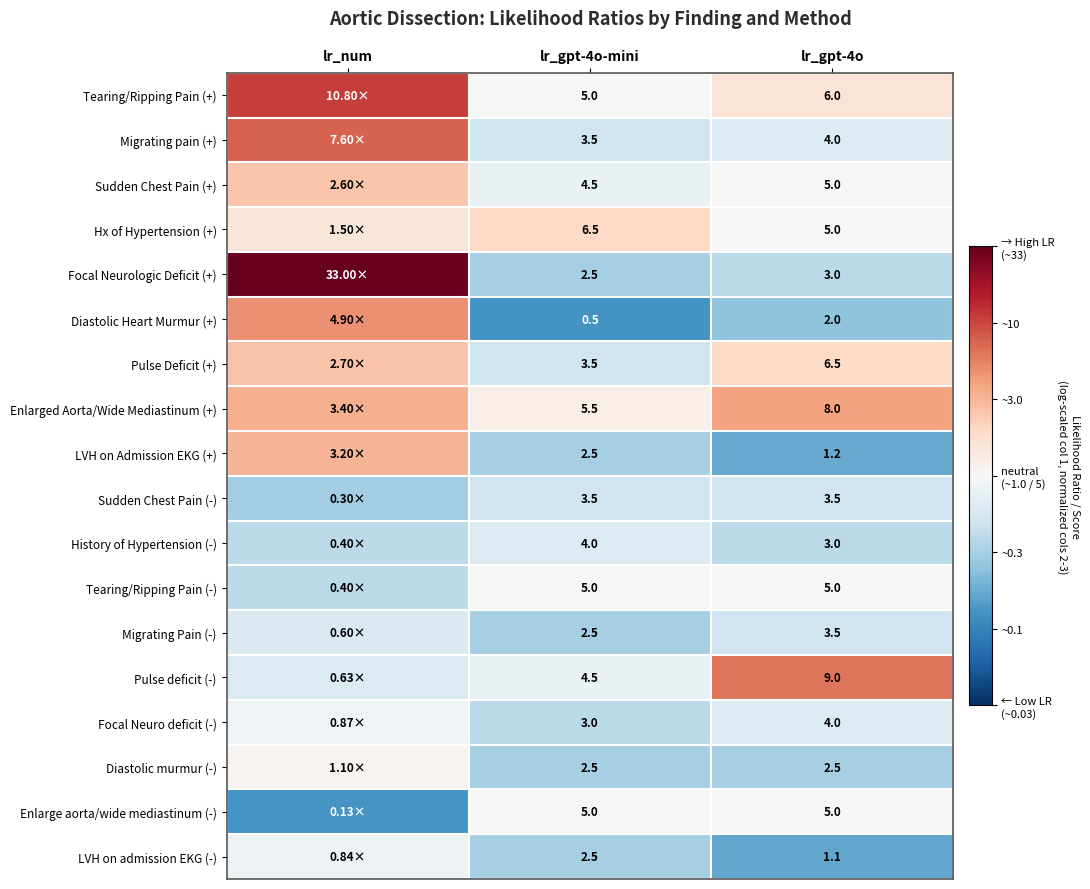

Is the value of LVH on Admission EKG (+) at lr_gpt-4o greater than the value of Focal Neurologic Deficit (+) at lr_gpt-4o?

No